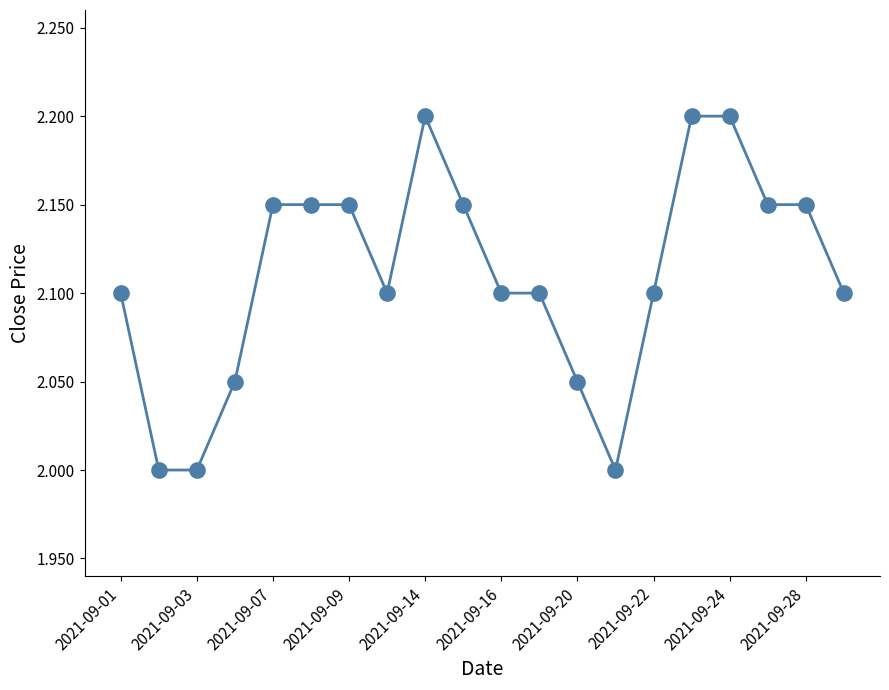

What is the greatest value displayed?

2.2